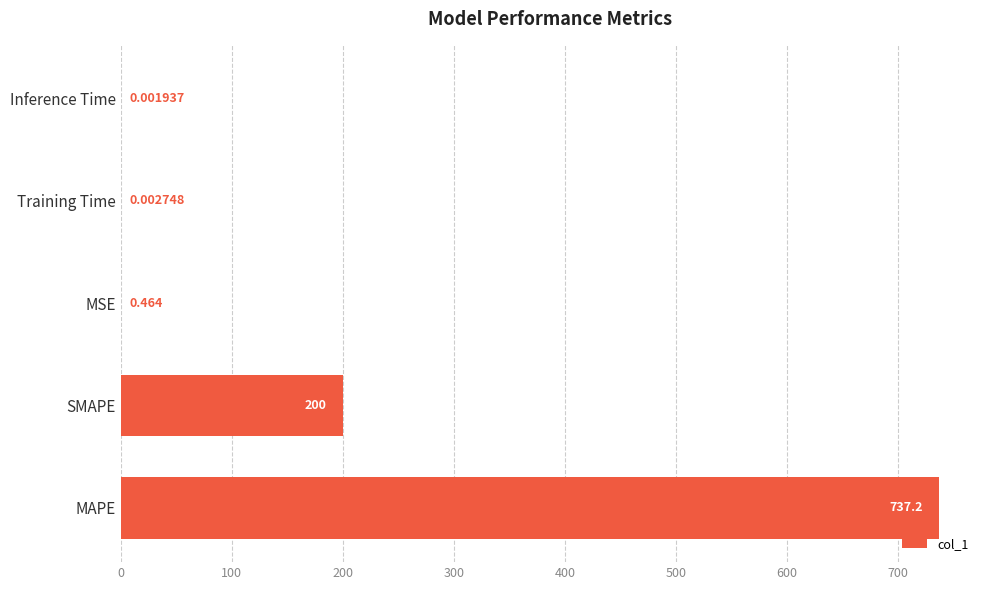

How many categories are shown in the chart?

5